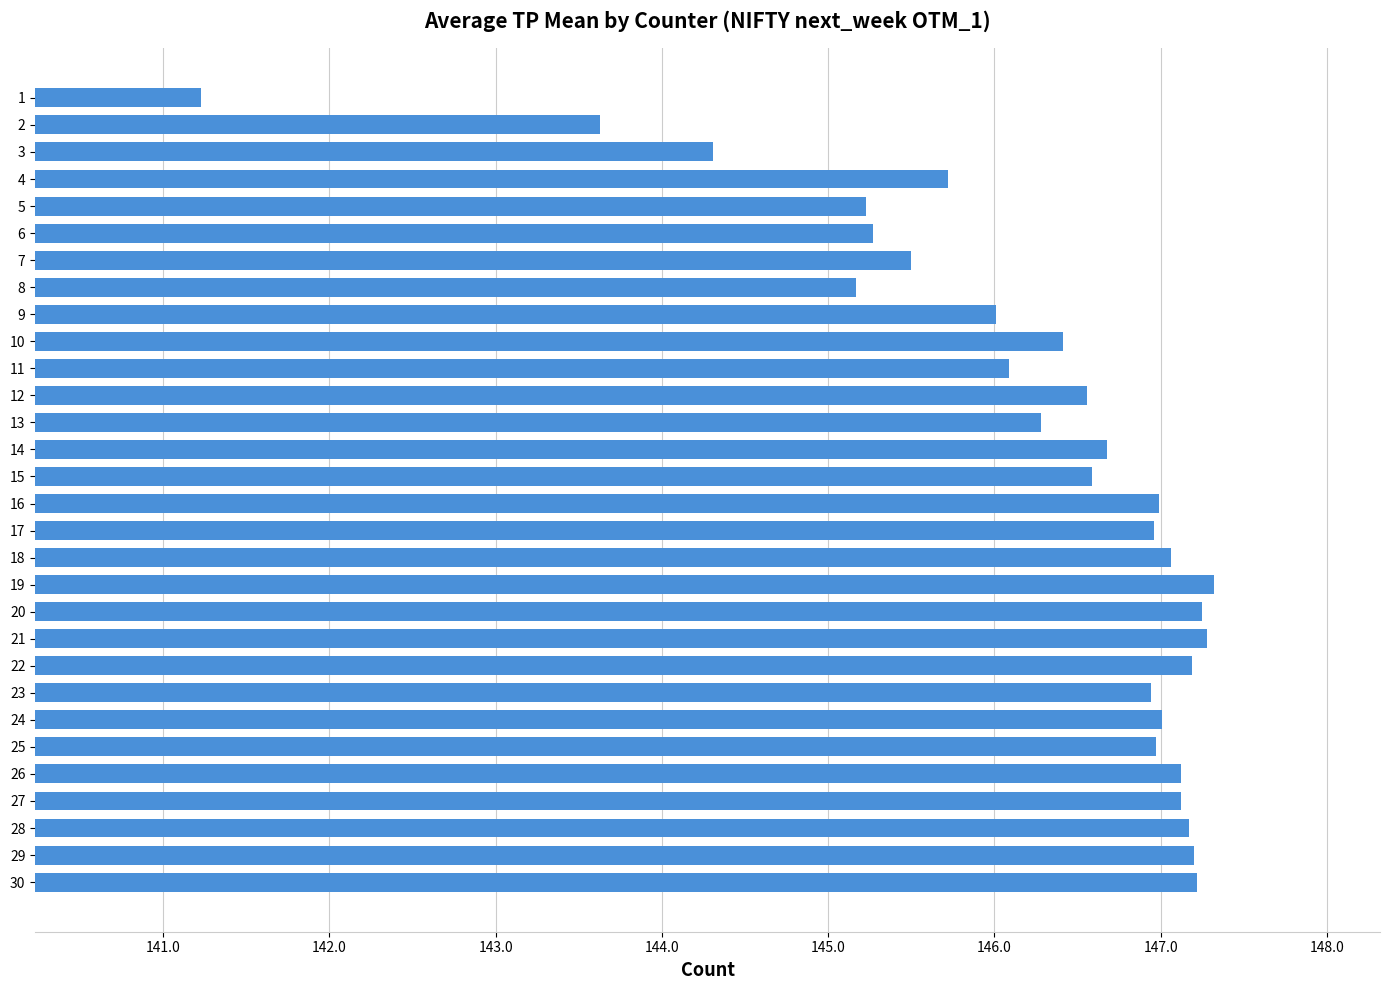

Which has a higher value, 19 or 26?

19